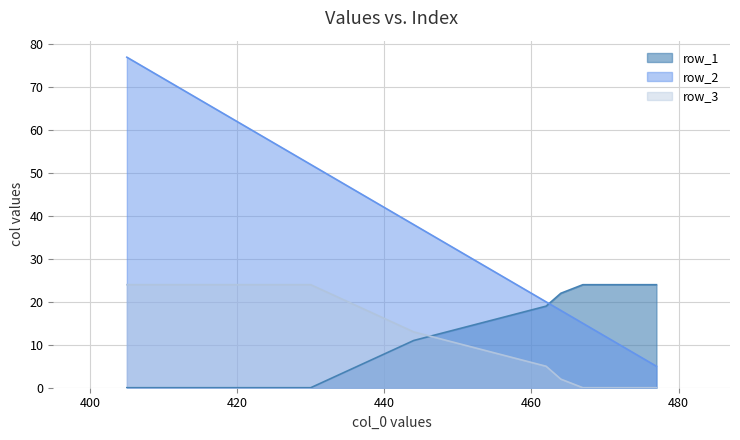

True or false: row_1 has more than 0 points higher than both neighbors.

False